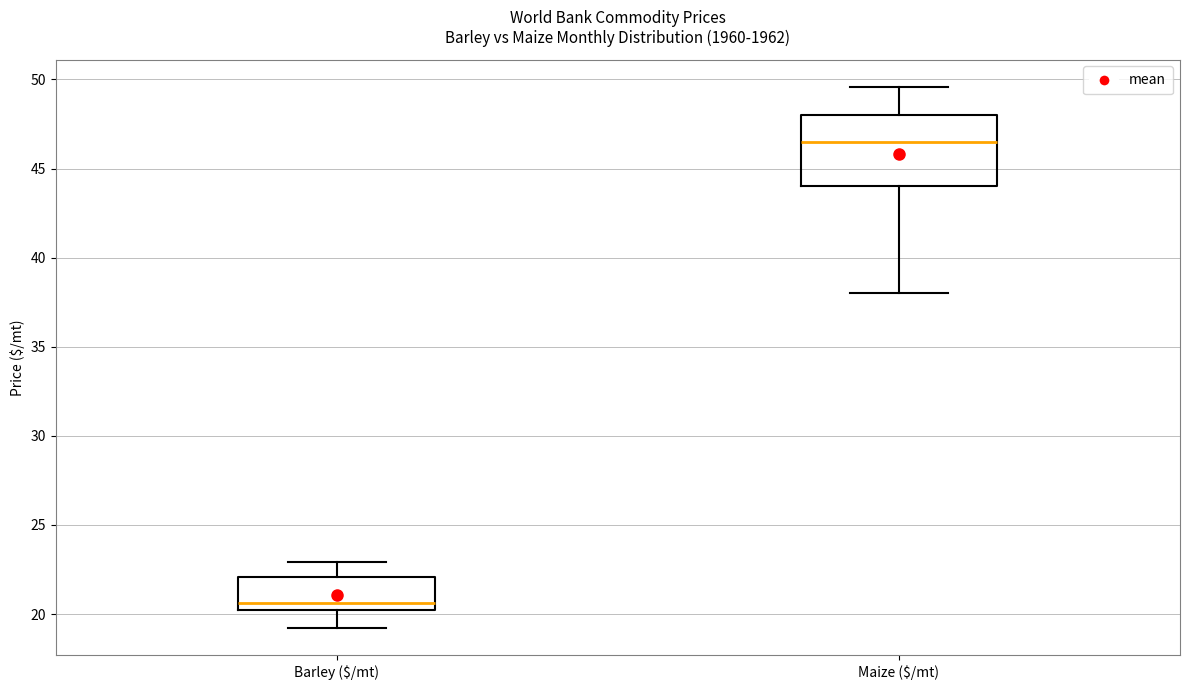

Where does the lower whisker of the box for Barley ($/mt) end on the y-axis? The values are not printed on the chart, so give them approximately, as read against the axis.

19.0